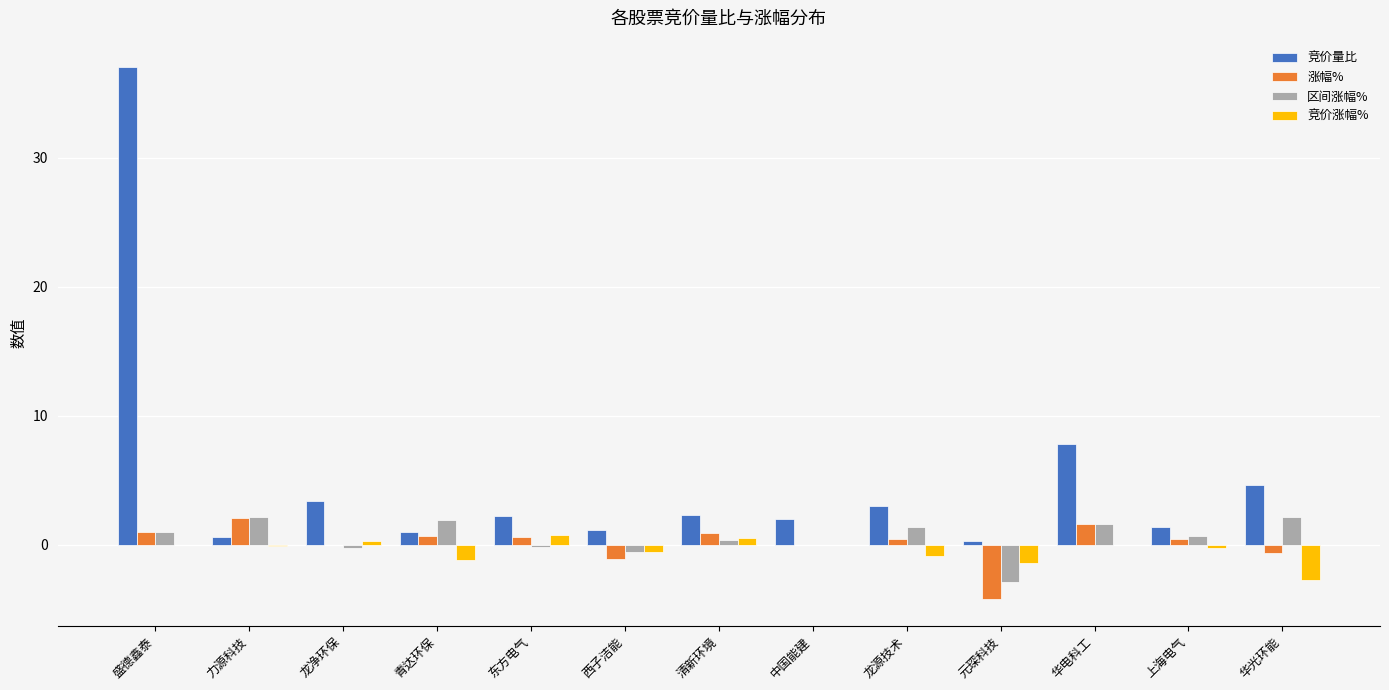

The 涨幅% series shows 0.0 at 龙净环保. True or false?

True